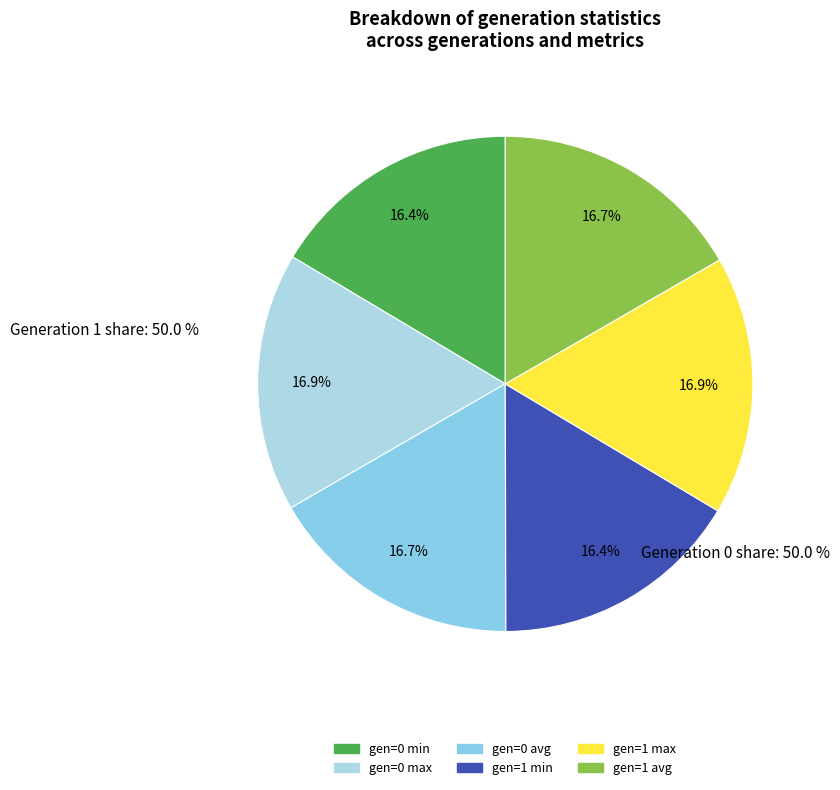

How many segments does this pie chart have?

6